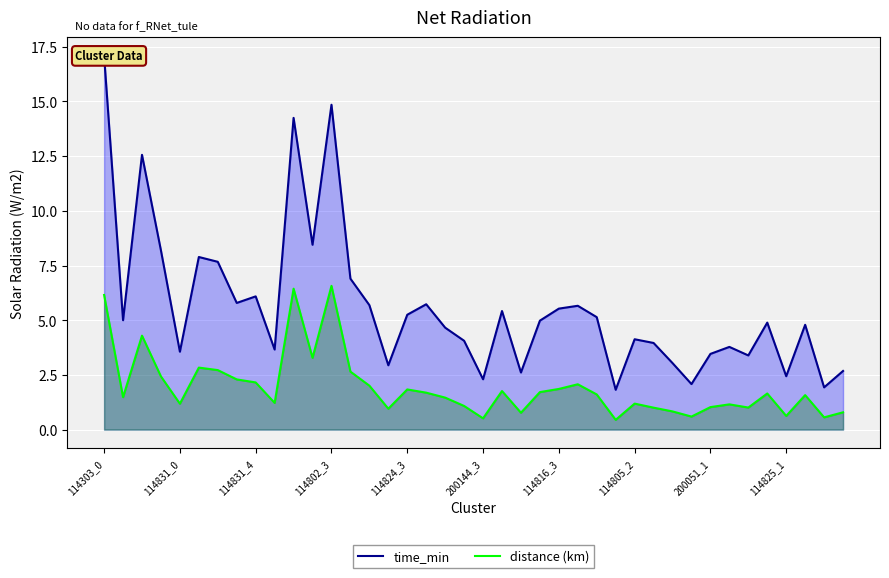

What is the value of the distance (km) point at the 38th from the left?

1.6